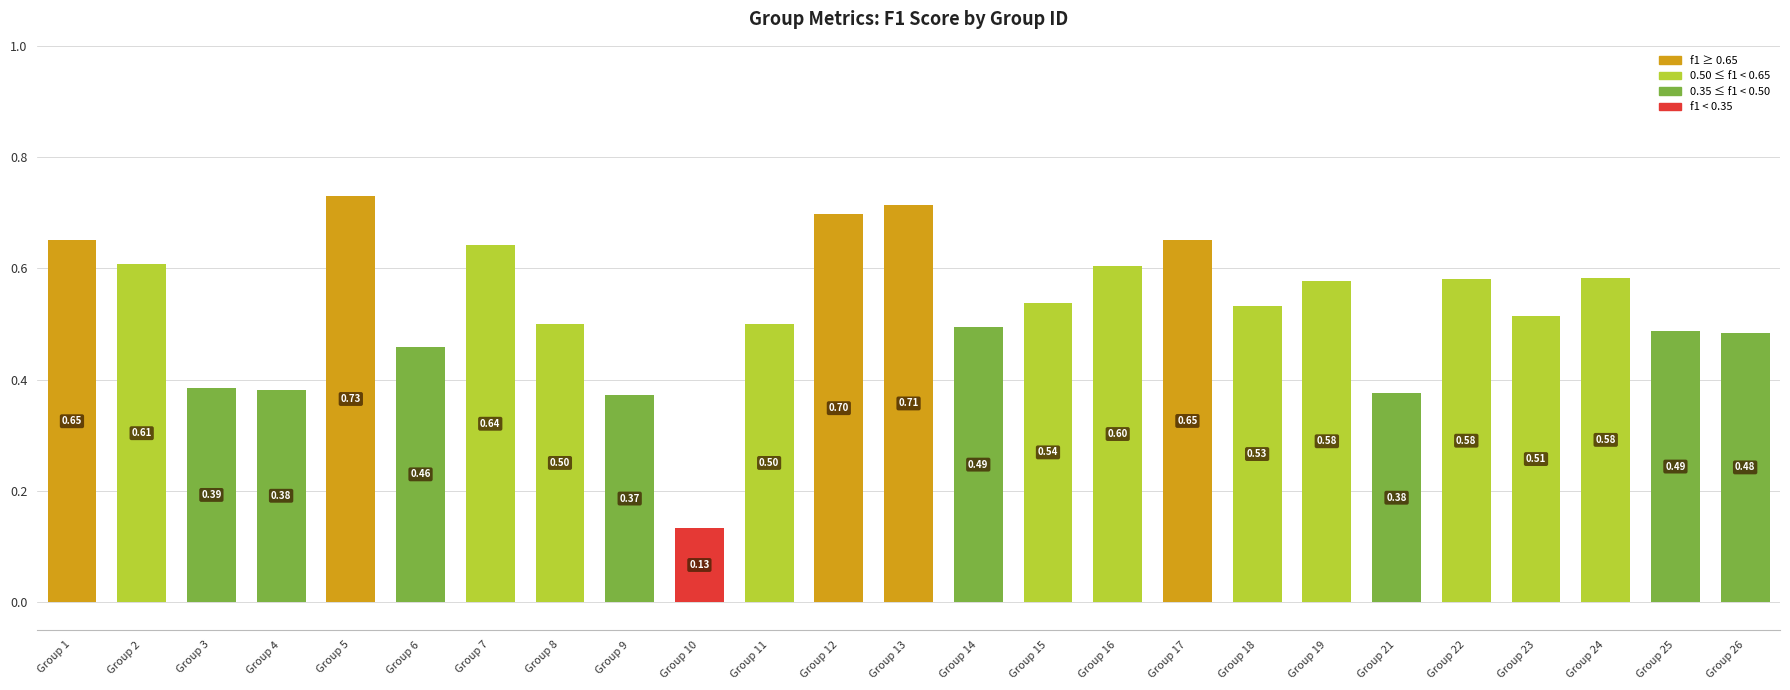

Are the bars grouped side by side (vs. stacked)?

No